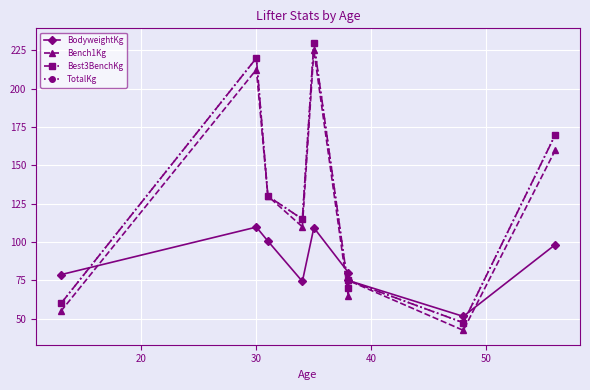

Where is TotalKg nearest to the value 138?

30